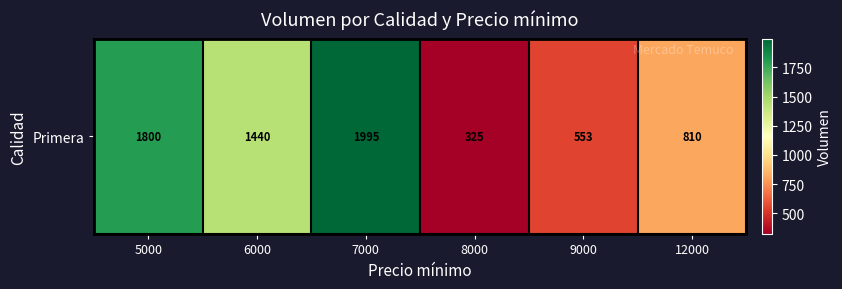

List the labels in order of value, largest first.

7000, 5000, 6000, 12000, 9000, 8000